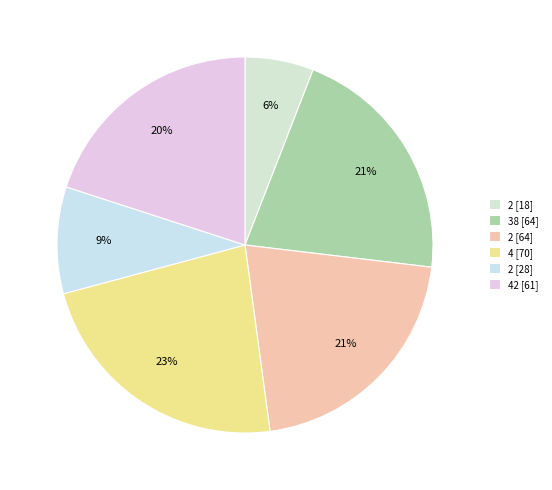

To the nearest percent, what is the average slice percentage?

17%